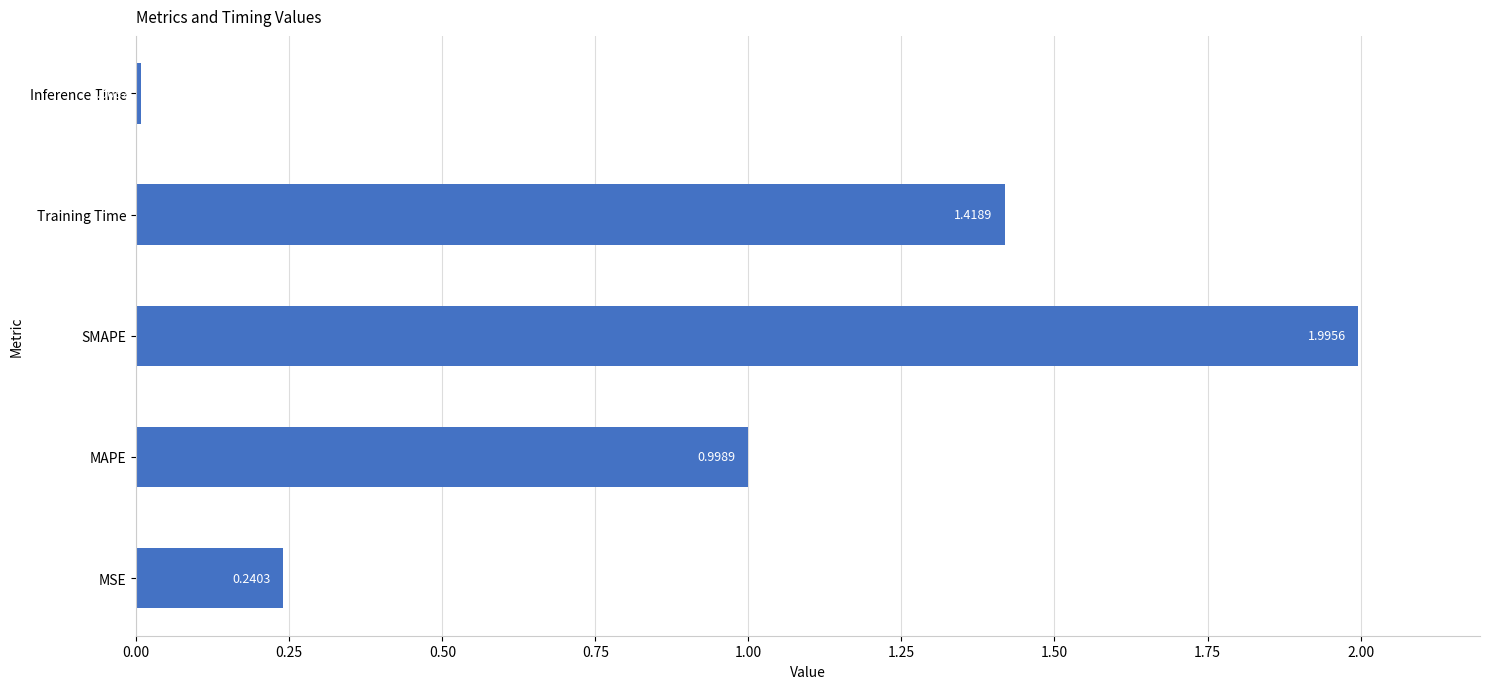

Are the bars horizontal?

Yes